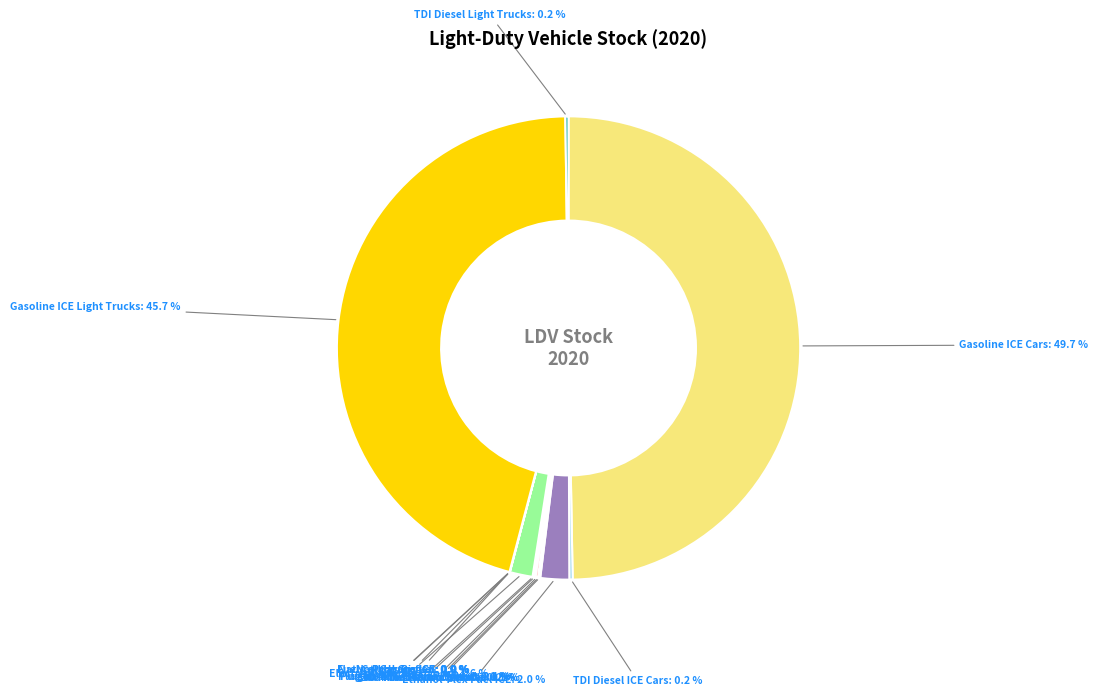

Combined, do Gasoline ICE Cars and Gasoline ICE Light Trucks account for over 50%?

Yes